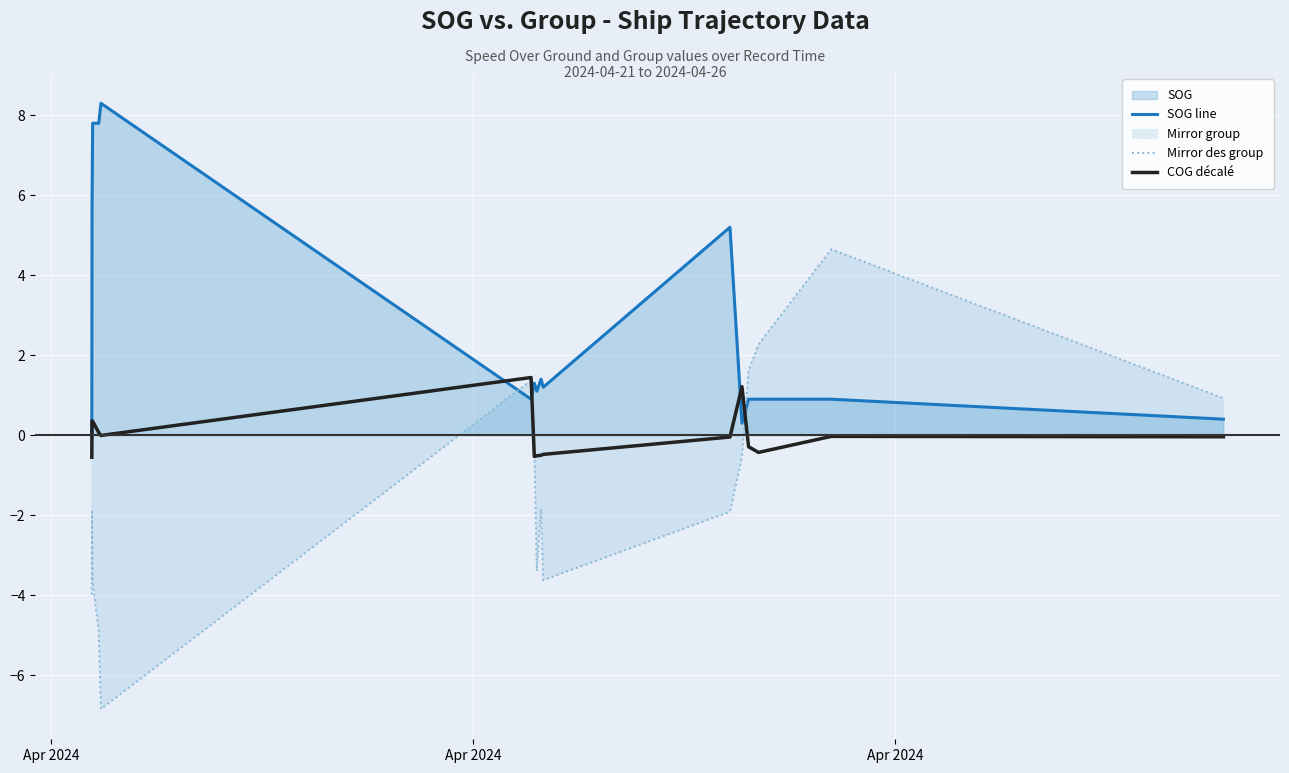

List the series in order of their peak value, highest first.

SOG line, Mirror des group, COG décalé